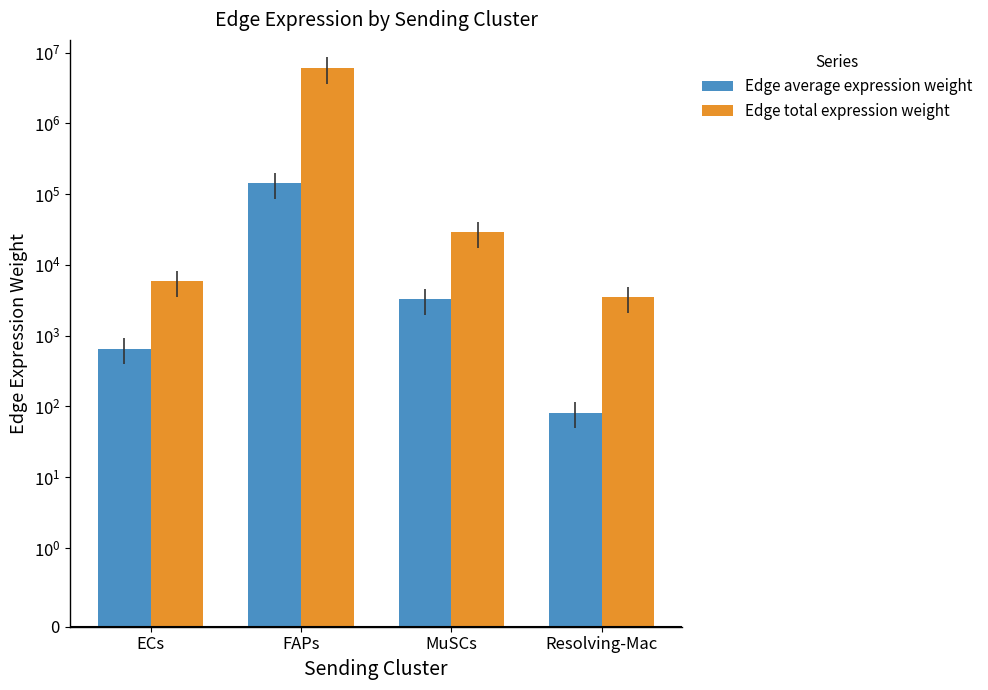

What is the label of the 1st bar from the left?

ECs